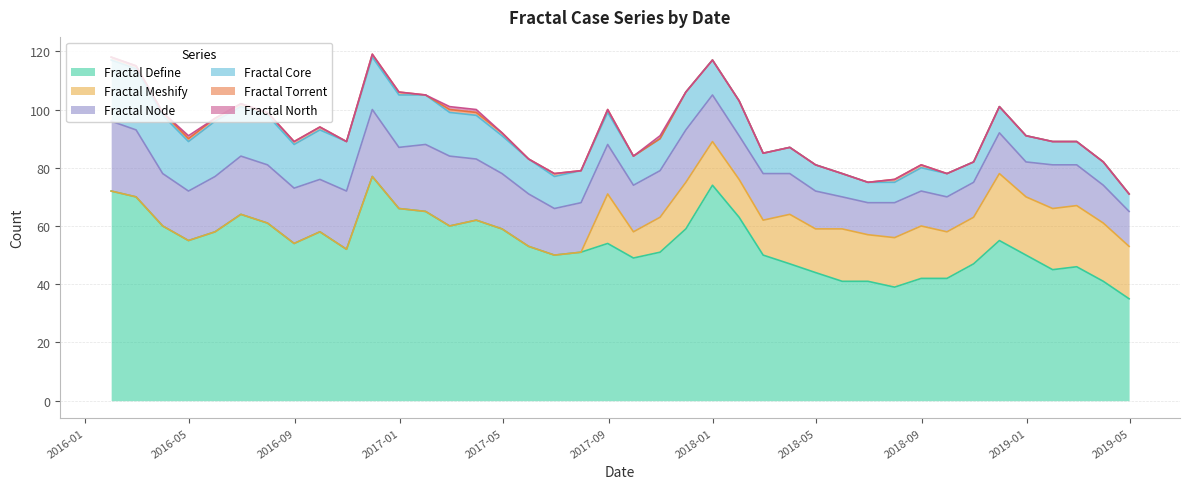

What is the average value of the Fractal Meshify series?

9